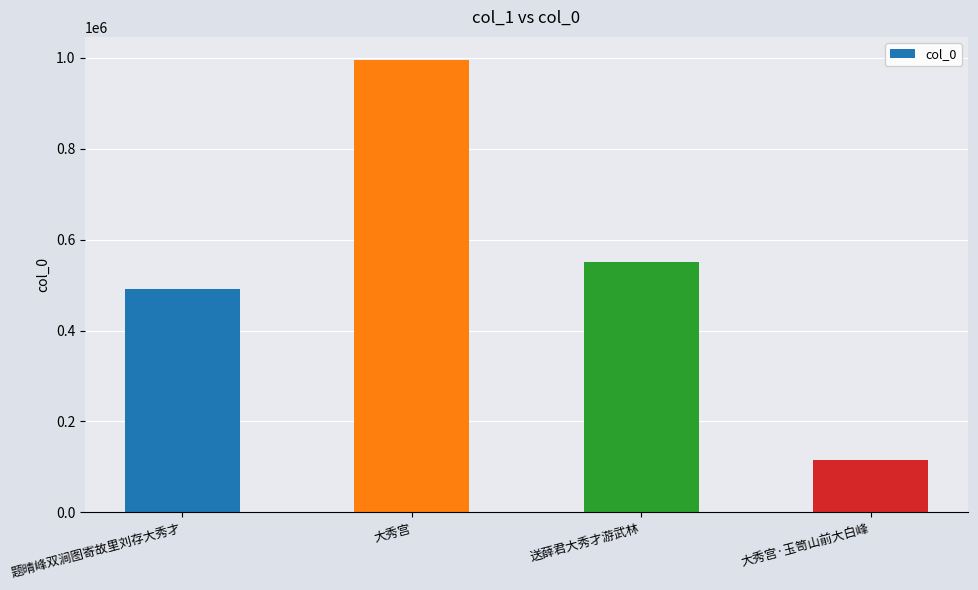

What is the label of the 1st bar from the right?

大秀宫·玉笥山前大白峰